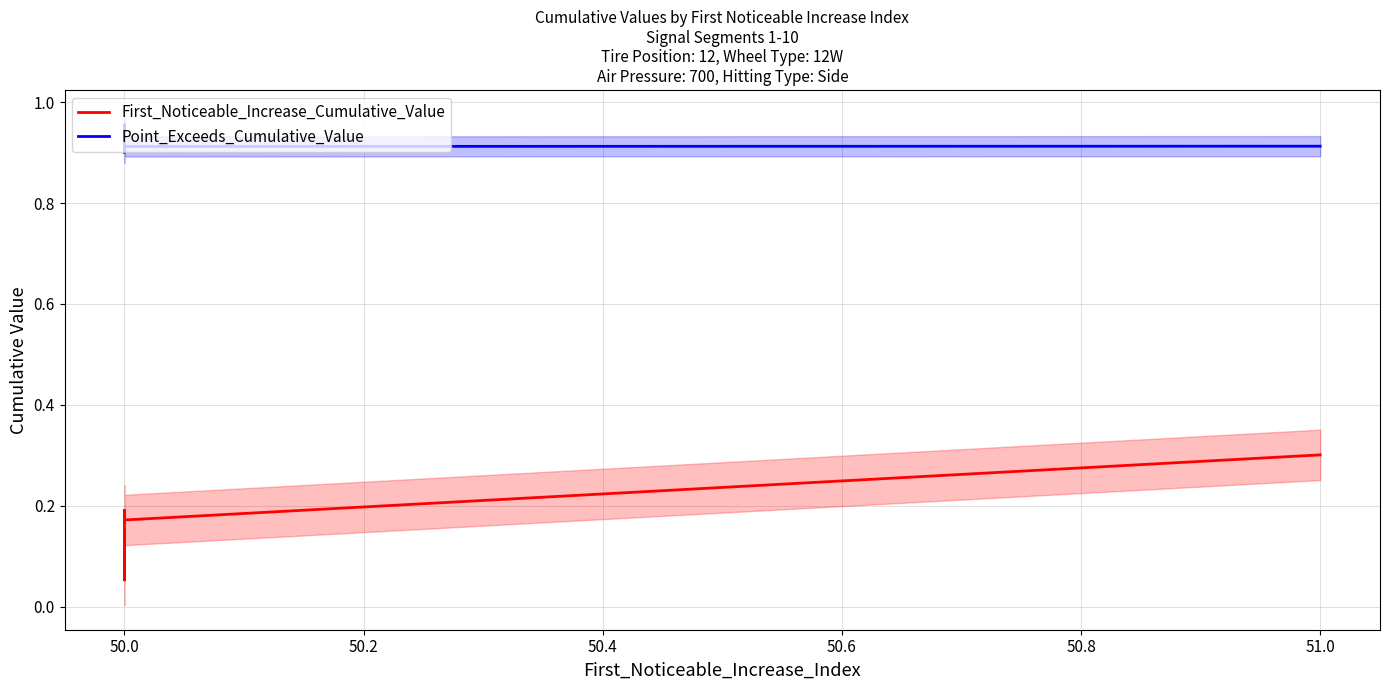

True or false: First_Noticeable_Increase_Cumulative_Value and Point_Exceeds_Cumulative_Value intersect in this chart.

False